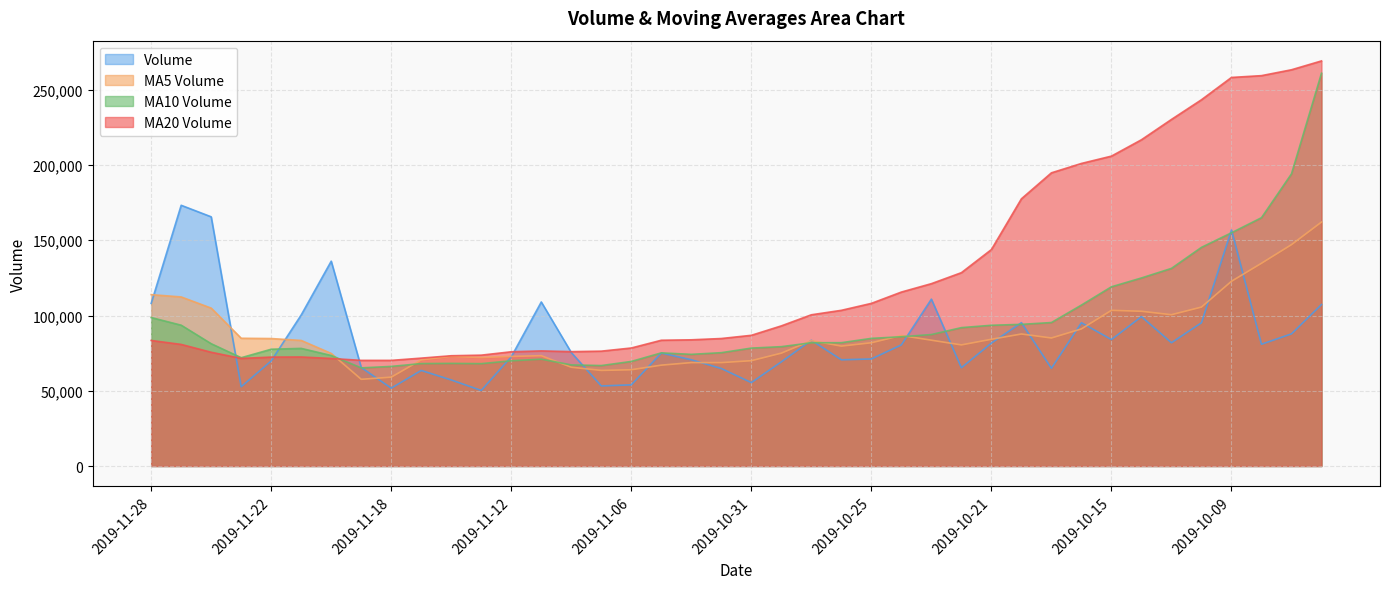

Which series ends up on top after the final intersection of v_ma5 and v_ma10?

v_ma10